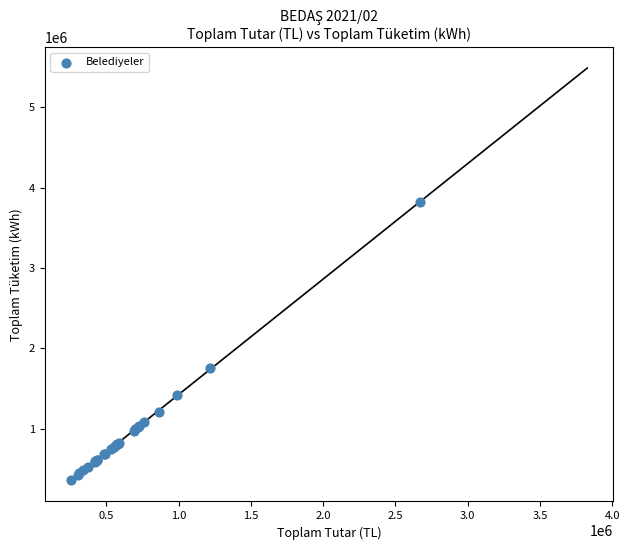

What Y value in the scatter plot is closest to 2090856?

1756999.8